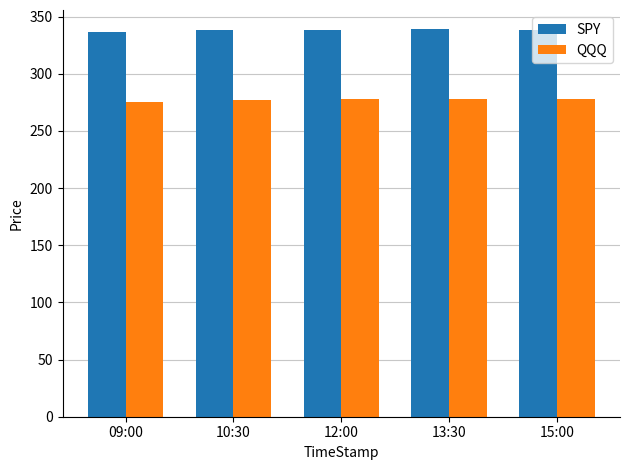

Count the number of categories in the chart.

5